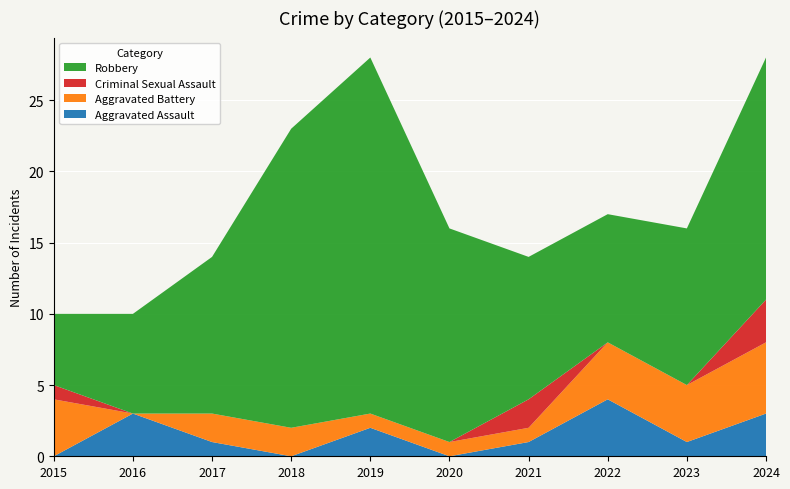

Reading right to left, list all the values displayed in this chart.

Aggravated Assault: 3	1	4	1	0	2	0	1	3	0
Aggravated Battery: 5	4	4	1	1	1	2	2	0	4
Criminal Sexual Assault: 3	0	0	2	0	0	0	0	0	1
Robbery: 17	11	9	10	15	25	21	11	7	5